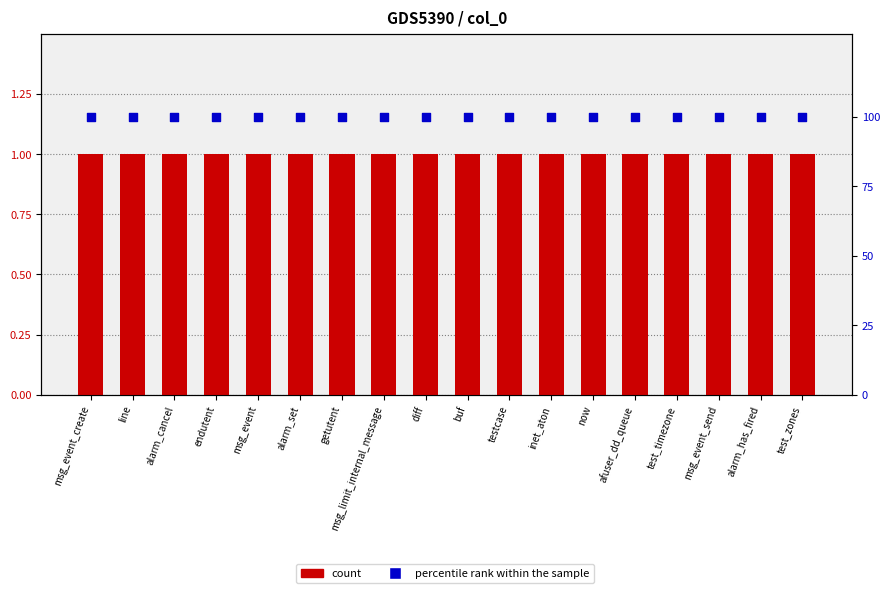

Is the value of percentile rank within the sample at buf greater than the value of count at getutent?

Yes